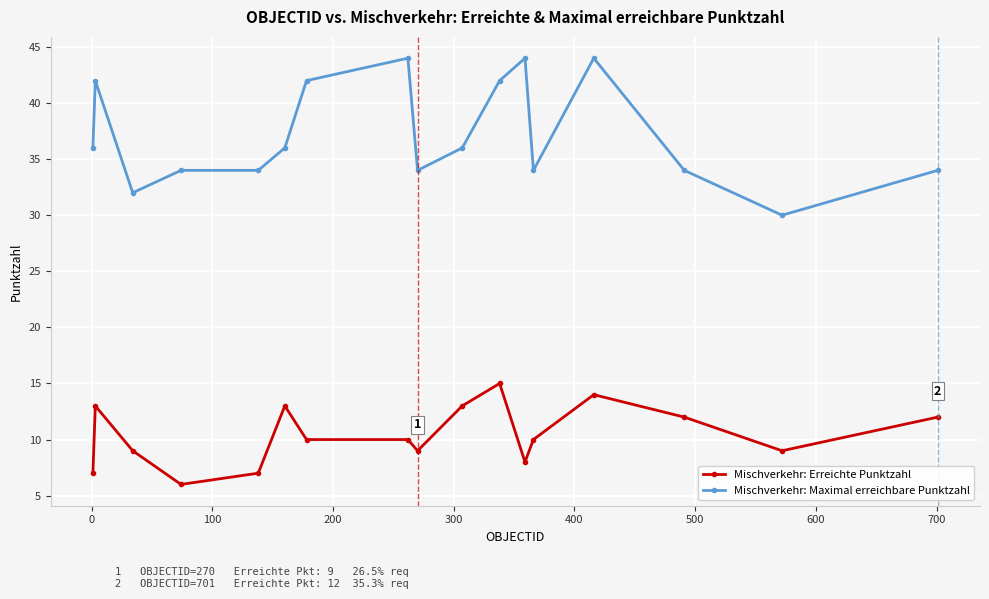

Rank the series by their average value, from highest to lowest.

Mischverkehr: Maximal erreichbare Punktzahl, Mischverkehr: Erreichte Punktzahl